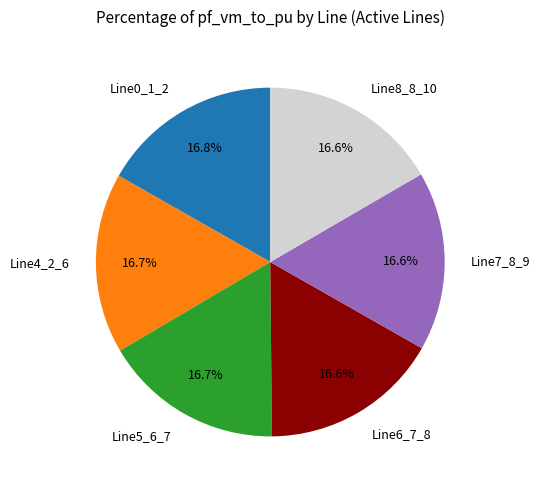

What is the ratio of the value at Line0_1_2 to the value at Line6_7_8?

1.0